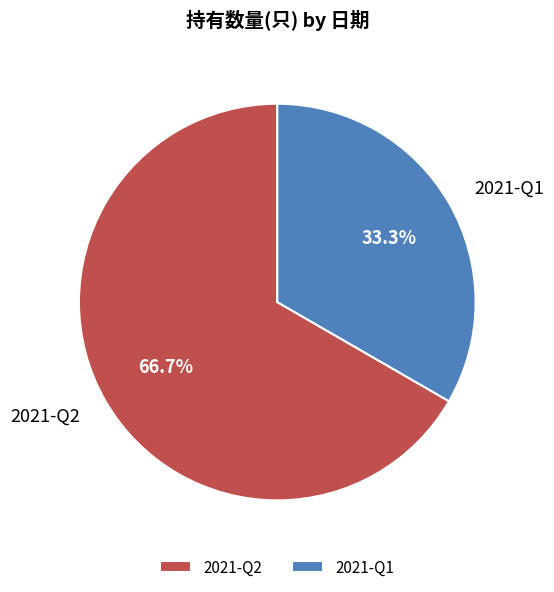

Which slice is the smallest?

2021-Q1